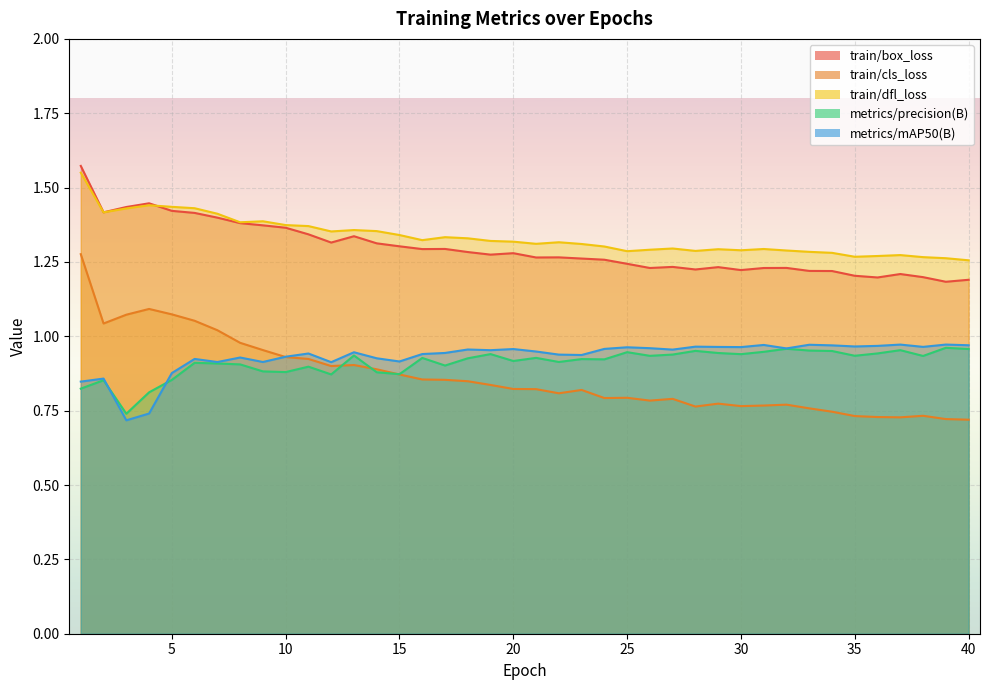

Rank the categories by train/box_loss value from lowest to highest.

39, 40, 36, 38, 35, 37, 34, 33, 30, 28, 31, 26, 32, 29, 27, 25, 24, 23, 21, 22, 19, 20, 18, 16, 17, 15, 14, 12, 13, 11, 10, 9, 8, 7, 6, 2, 5, 3, 4, 1